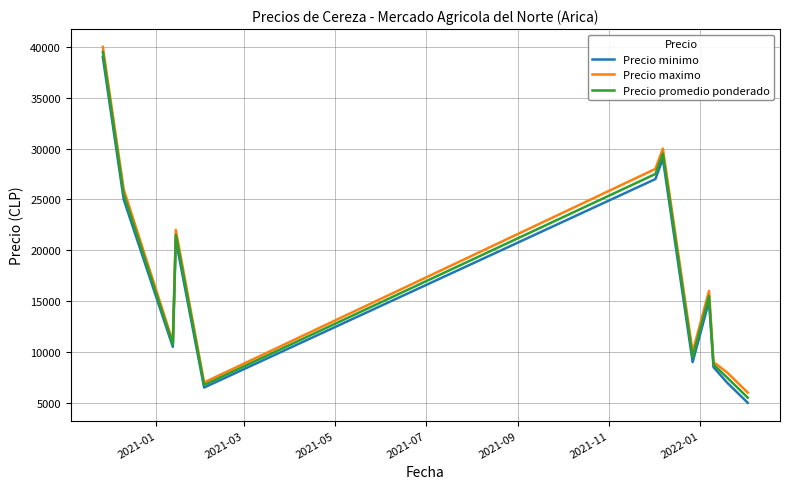

What is the average value of the Precio maximo series?

17750